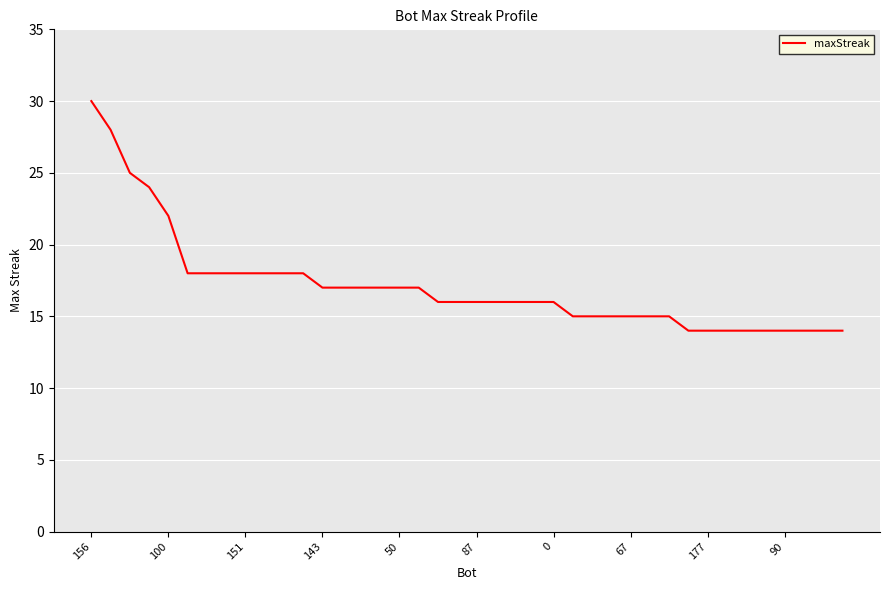

What is the minimum value shown in the chart?

14